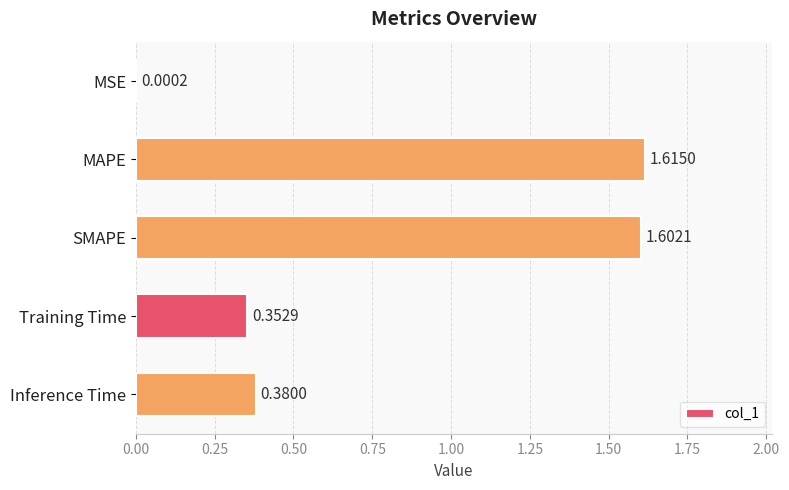

How many categories are shown in the chart?

5